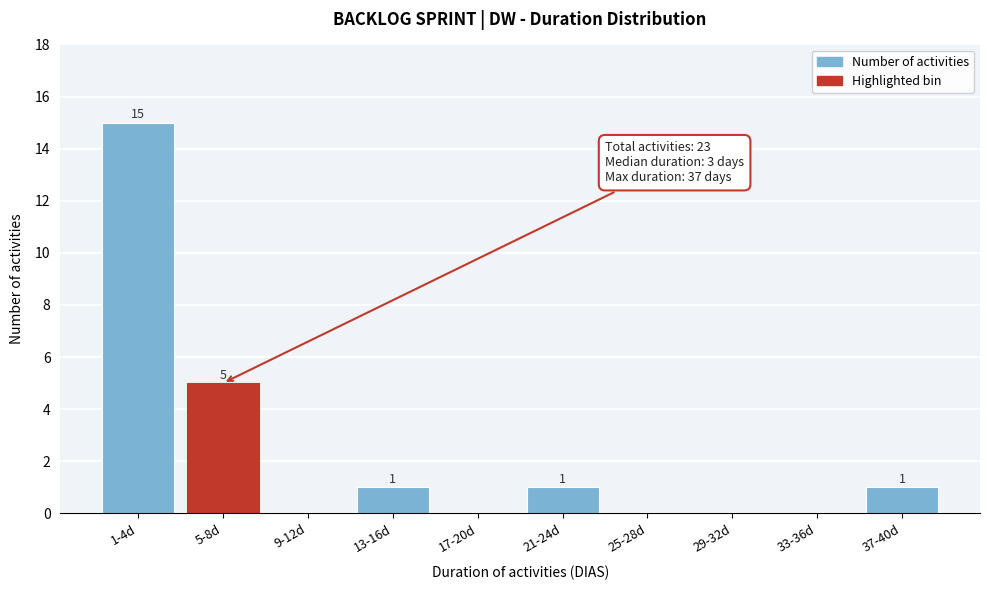

Reading left to right, extract all data points from this chart.

1-4d=15	5-8d=5	9-12d=0	13-16d=1	17-20d=0	21-24d=1	25-28d=0	29-32d=0	33-36d=0	37-40d=1